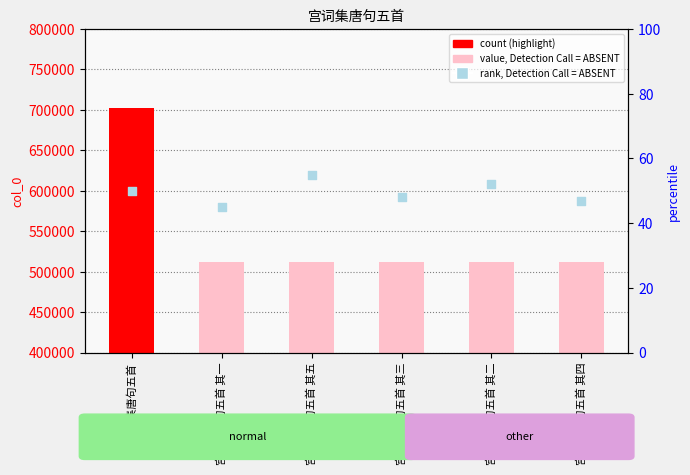

Is the value of col_0 at 宫词集唐句五首 其四 greater than the value of rank, Detection Call = ABSENT at 宫词集唐句五首 其二?

Yes